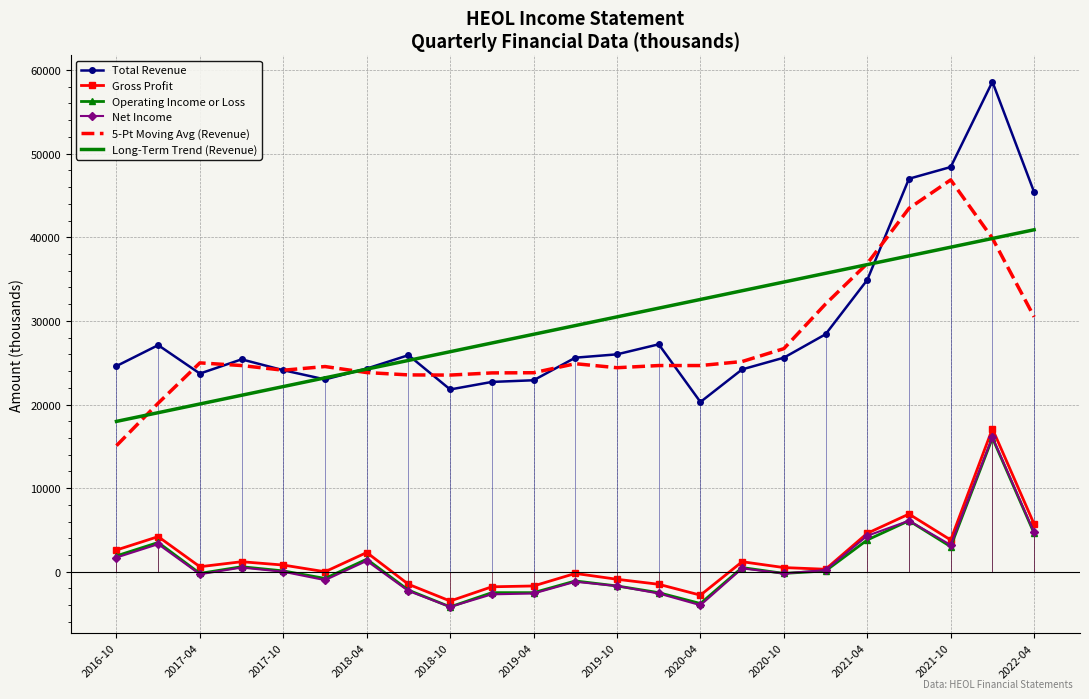

True or false: Operating Income or Loss and Total Revenue cross at least once.

False